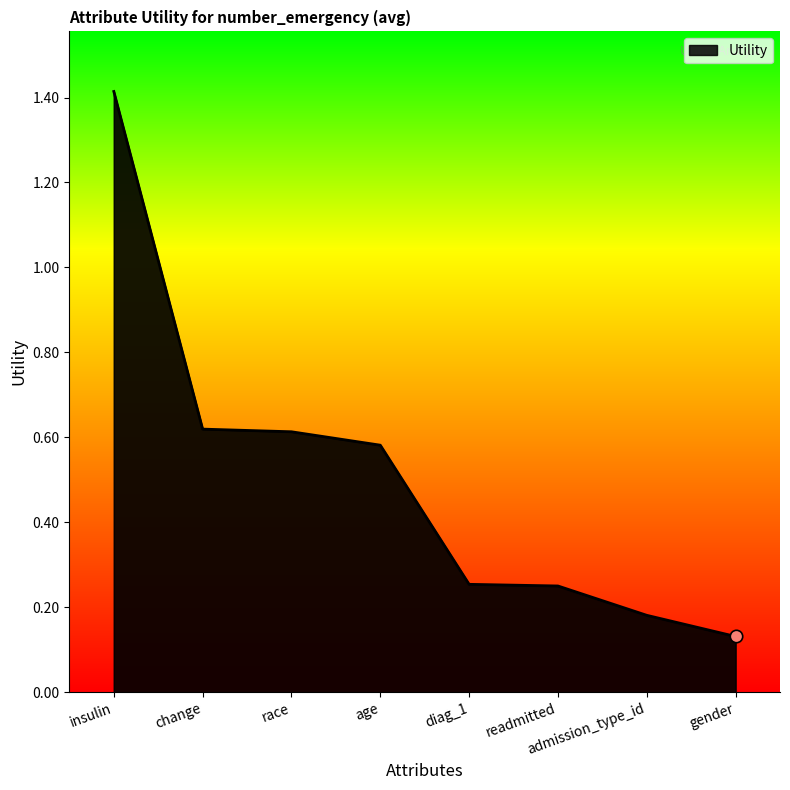

Between age and race, which is larger?

race